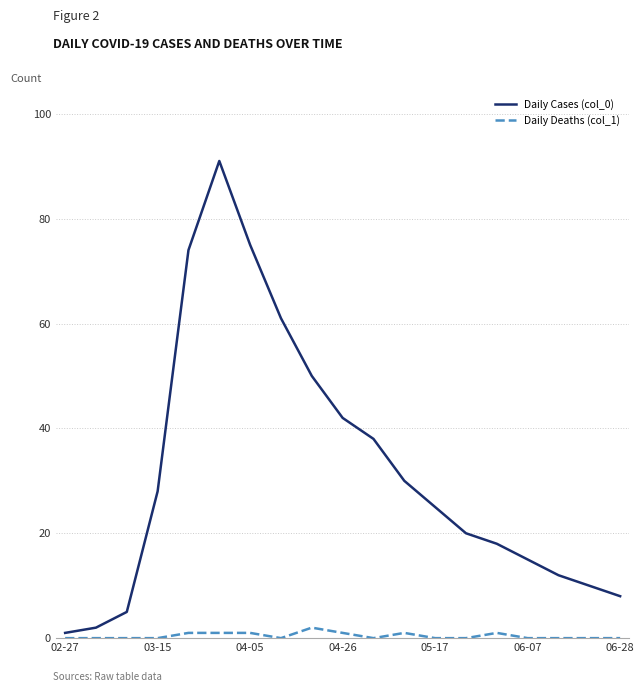

True or false: Daily Deaths (col_1) and Daily Cases (col_0) intersect in this chart.

False